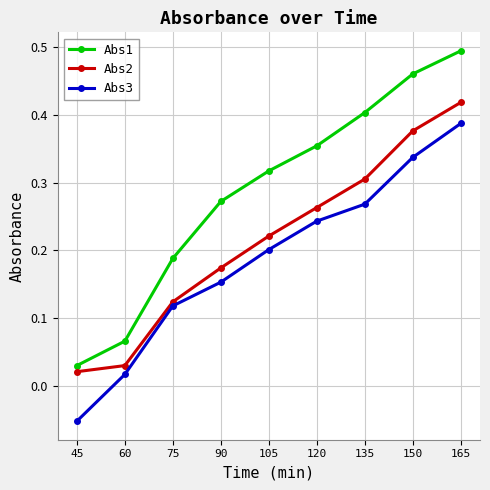

The value of Abs2 at 165 is 0.6. True or false?

False